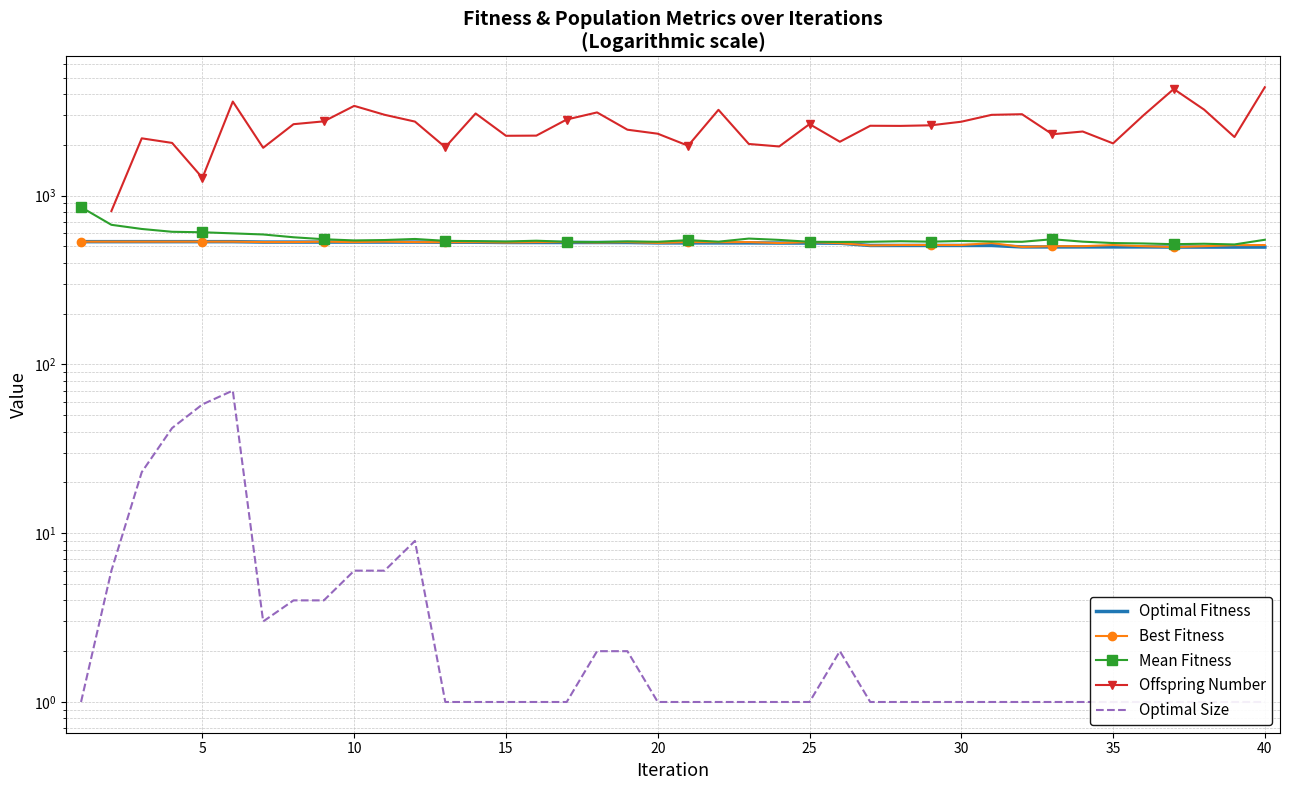

True or false: Best Fitness and Offspring Number intersect in this chart.

False